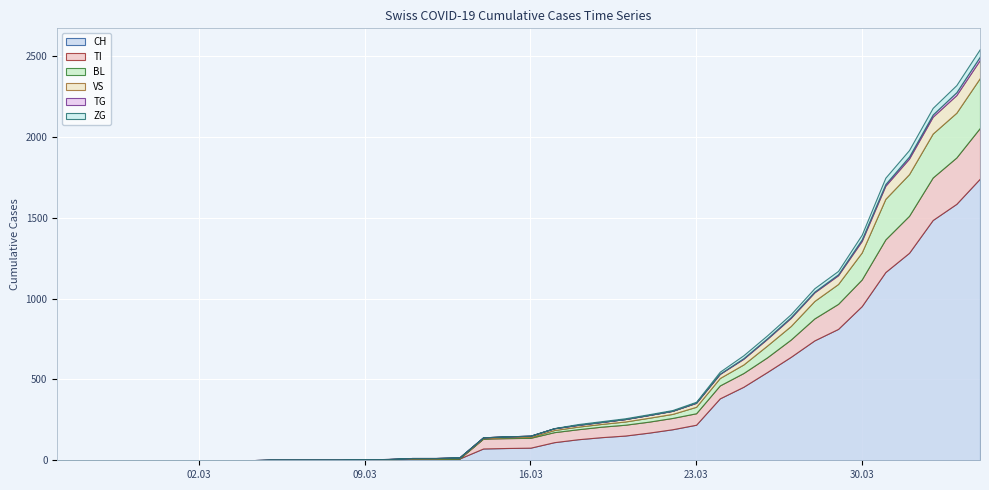

How many lines are shown in the chart?

6